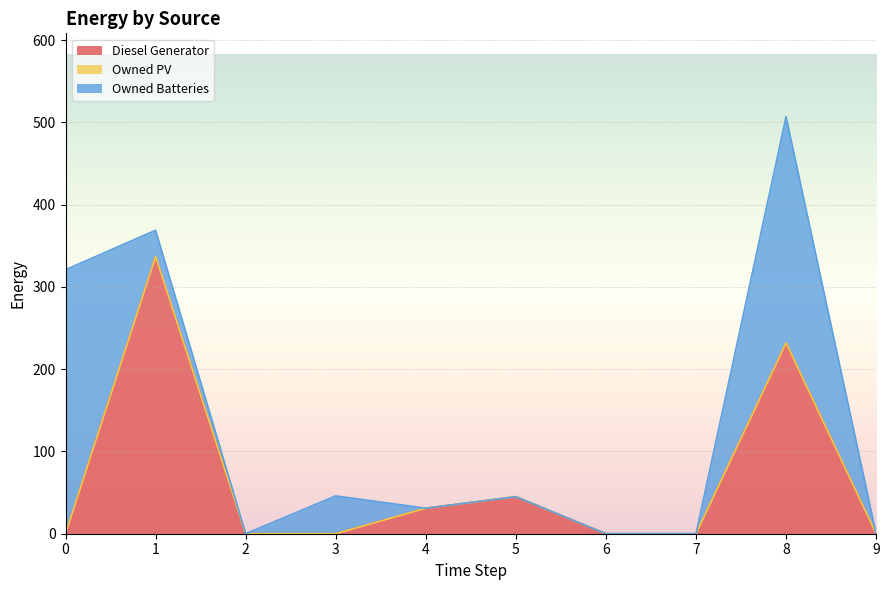

How many lines are shown in the chart?

3